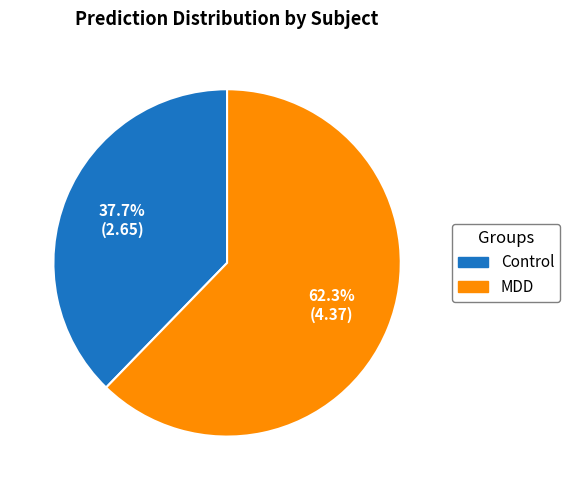

Does any single category account for the majority?

Yes